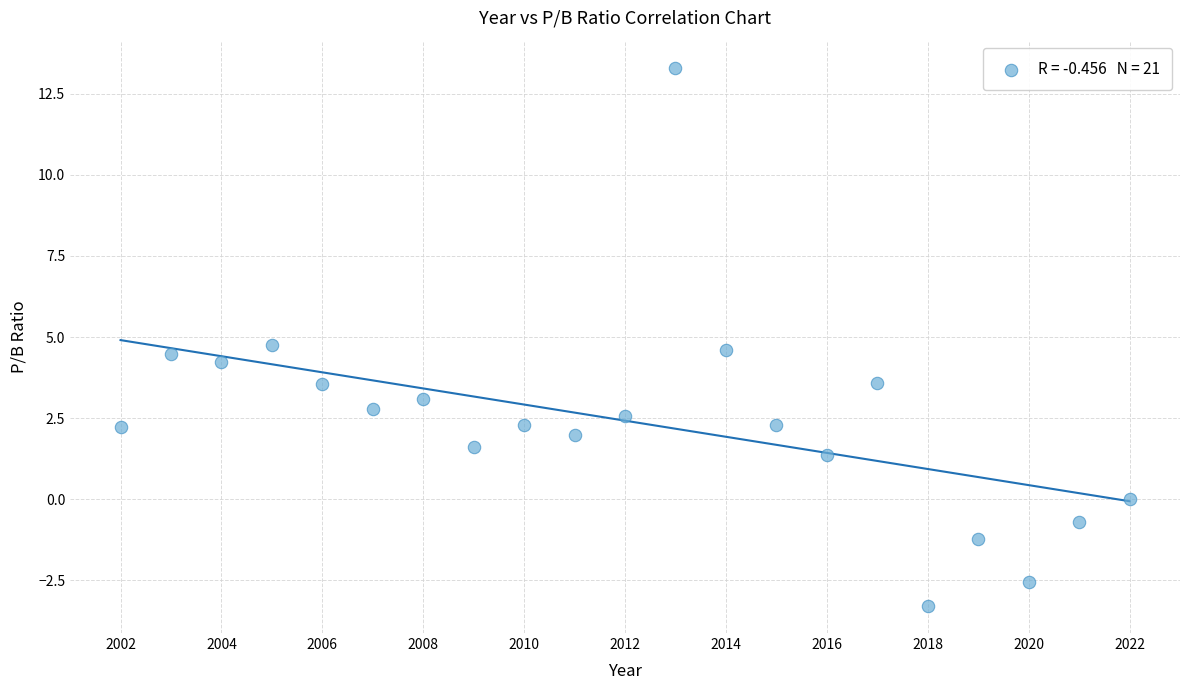

What is the range of Y values (max minus min)?

16.6